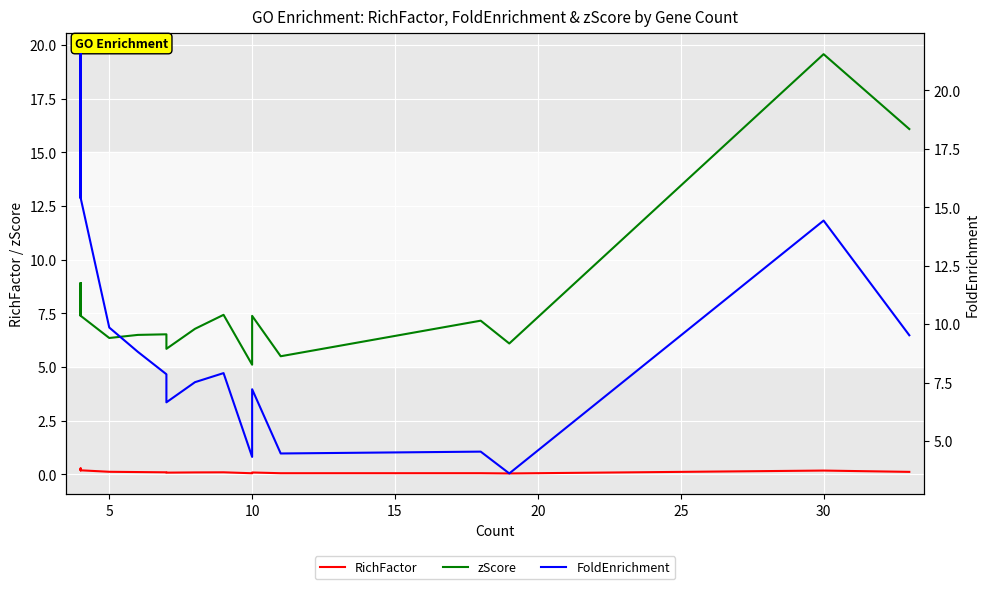

What is the highest value of the FoldEnrichment series?

21.5